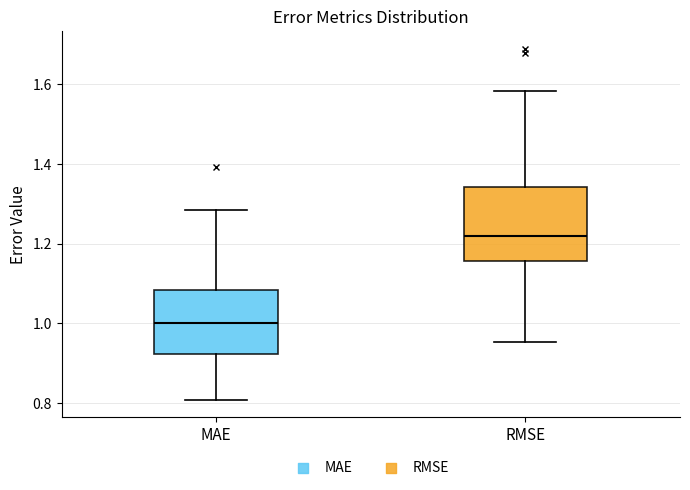

Comparing the boxes themselves (not the whiskers), which one is the tallest?

RMSE